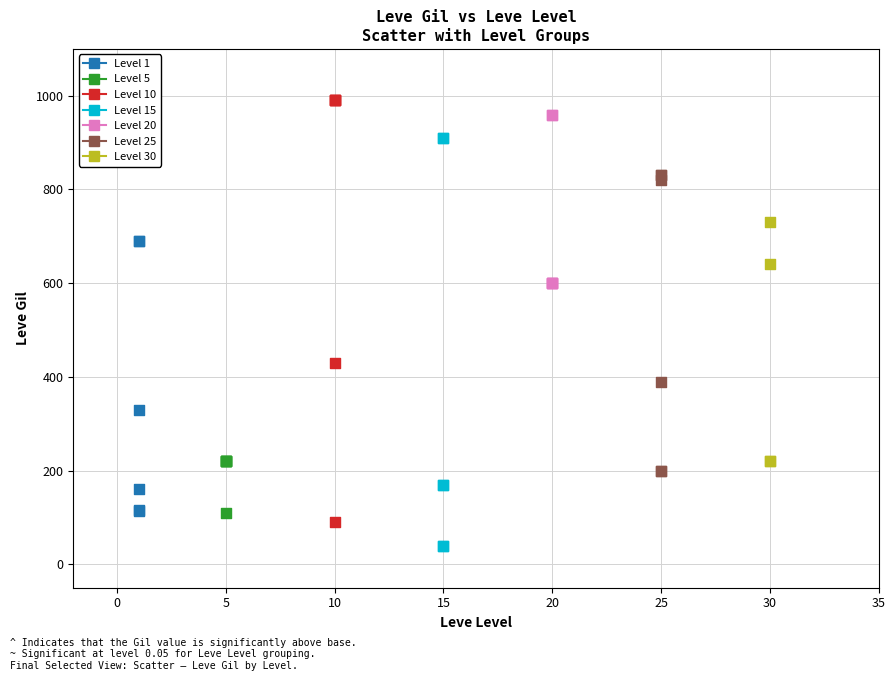

Which series has the largest Y range (max minus min)?

Level 10